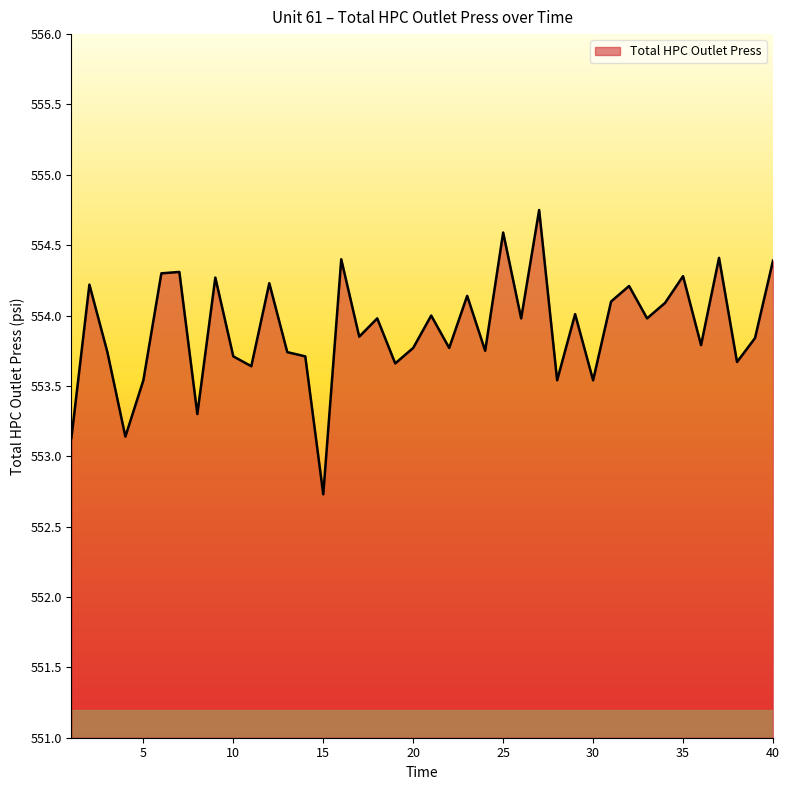

What is the smallest value displayed?

552.7